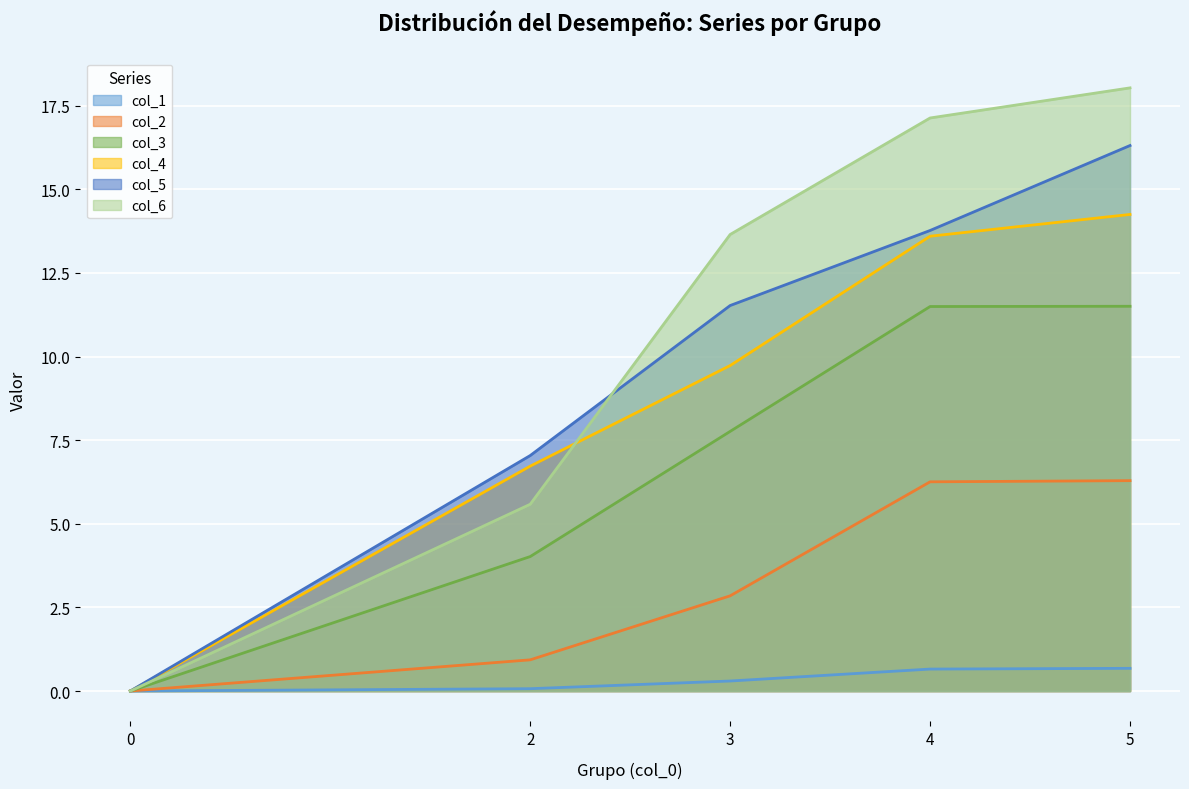

True or false: col_6 has a value of 1.7 at 2.

False